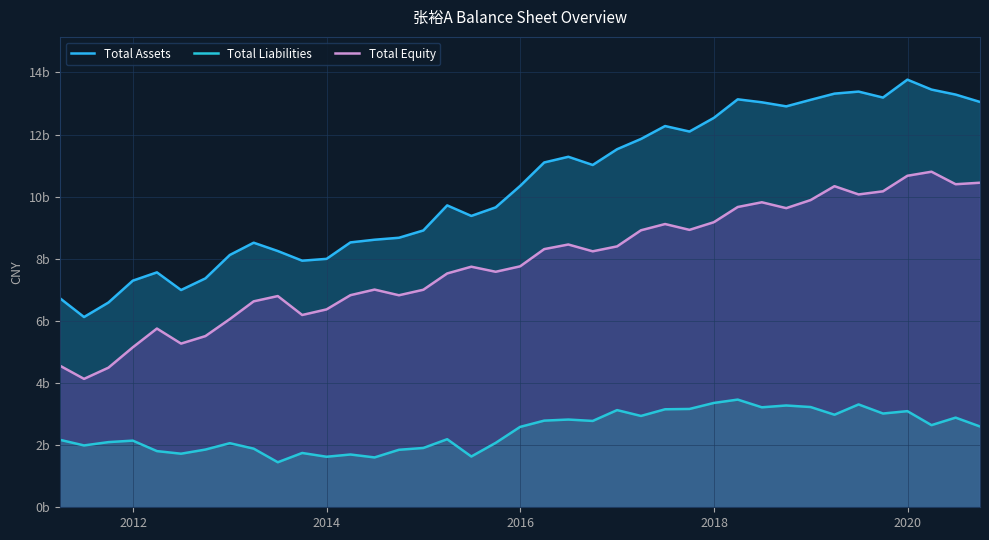

Does the chart display data point markers on the line(s)?

No